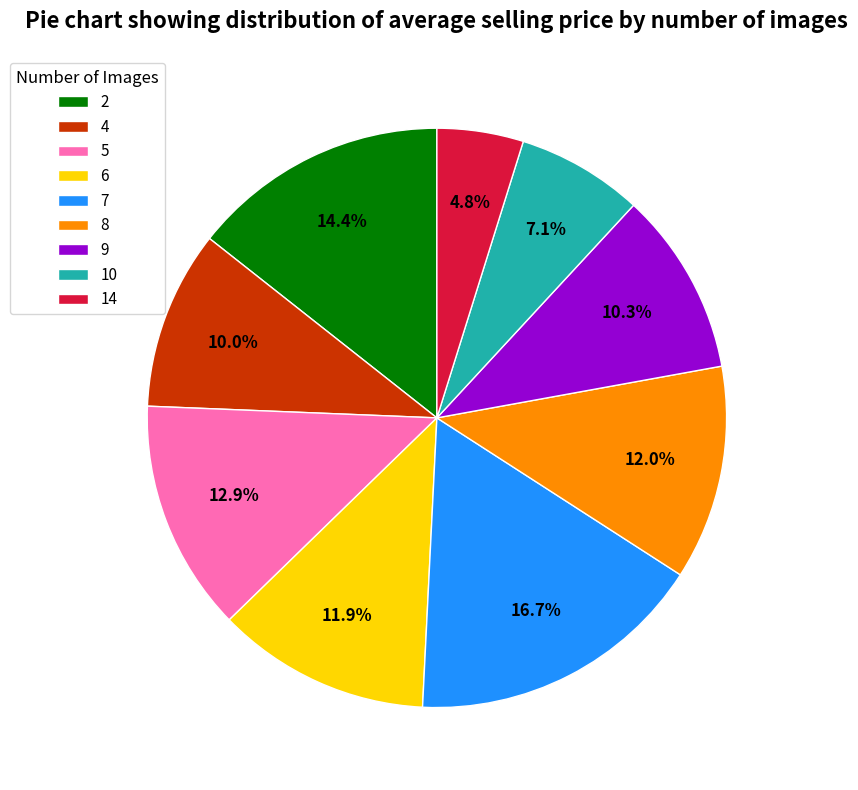

To the nearest percent, what portion does 4 represent?

10%